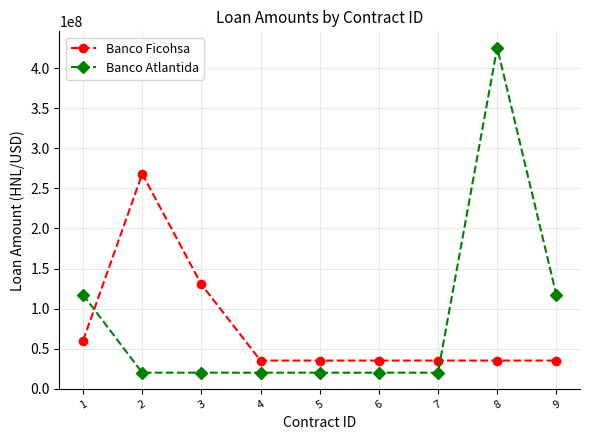

What is the difference between the second highest and second lowest values in the Banco Atlantida series?

97383598.0